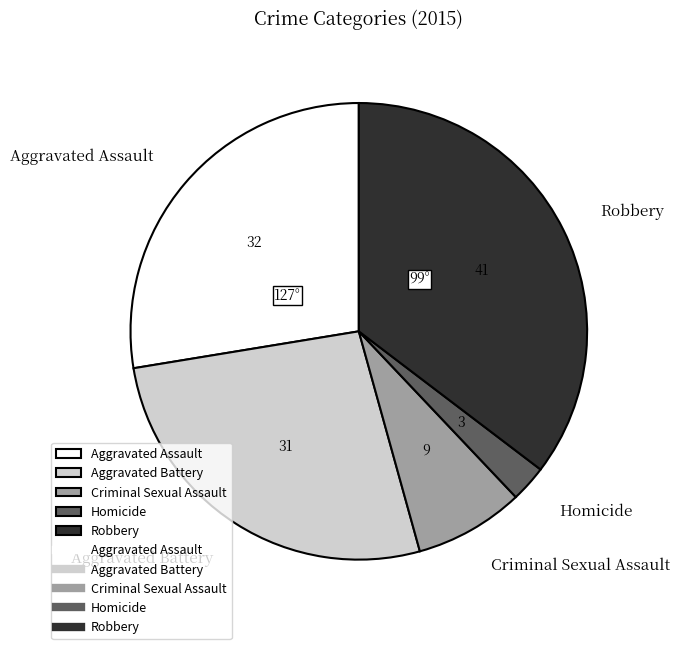

How many slices are in this pie chart?

5